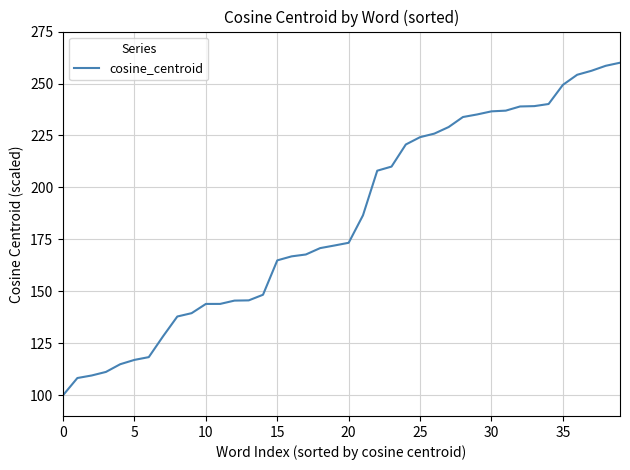

Count the number of data series in this chart.

1